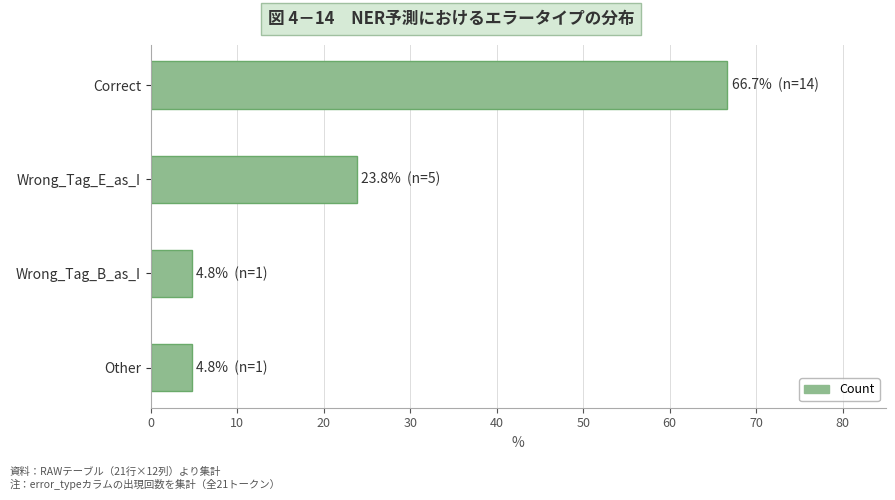

Where is the data nearest to the value 35?

Wrong_Tag_E_as_I